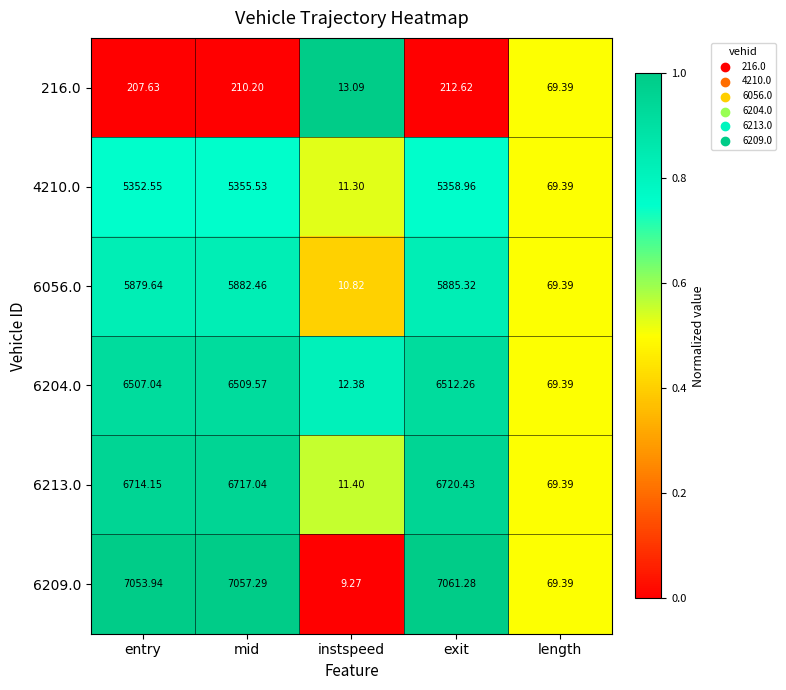

Which category has the lowest value in the 6209.0 series?

instspeed